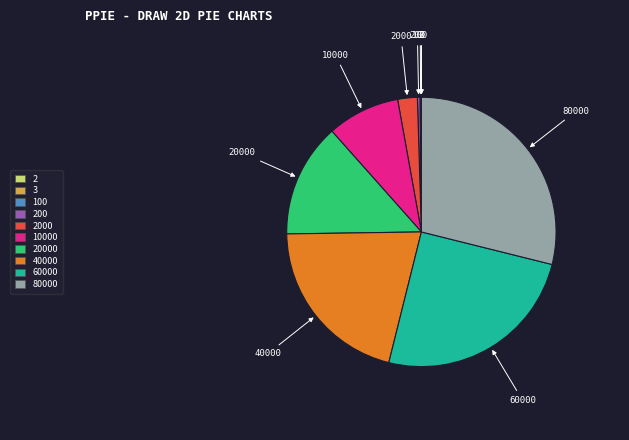

Is there a majority slice in this chart?

No